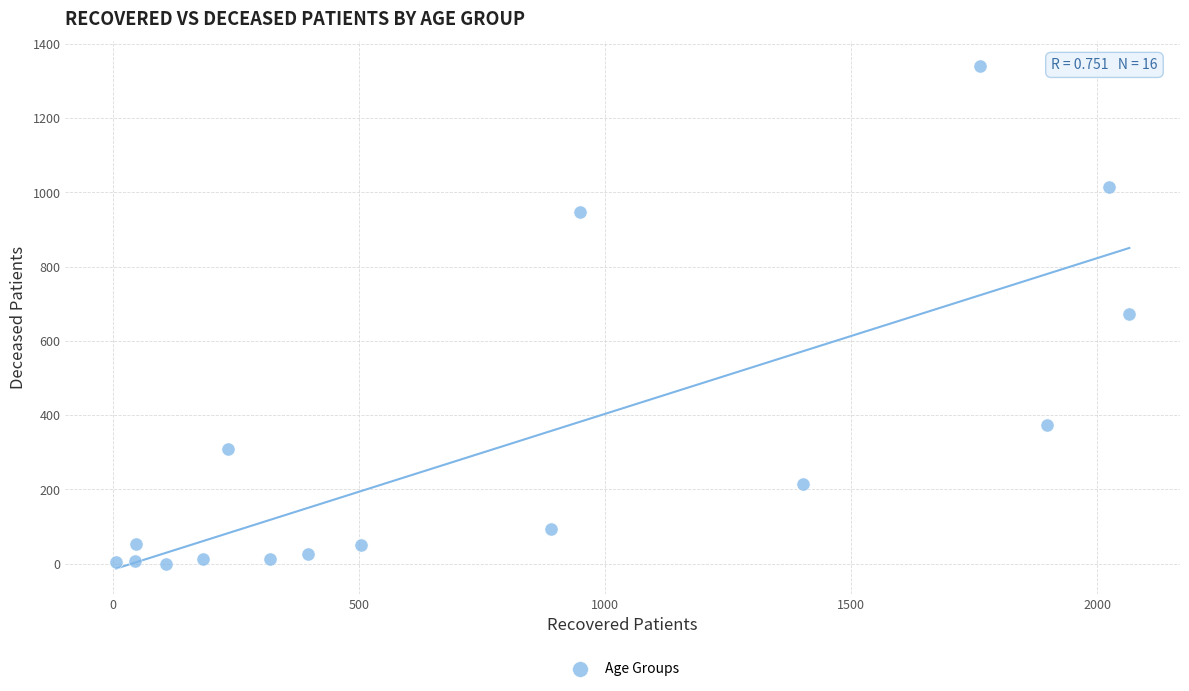

What is the range of X values (max minus min)?

2058